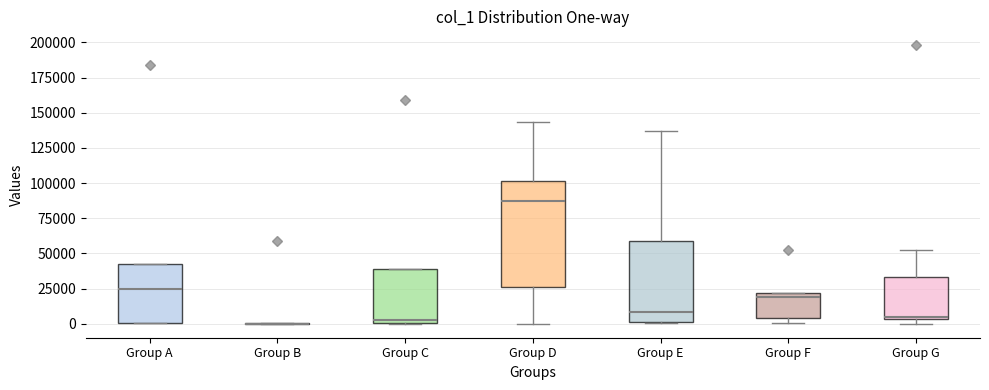

Which box is the tallest, from its lower edge to its upper edge?

Group D